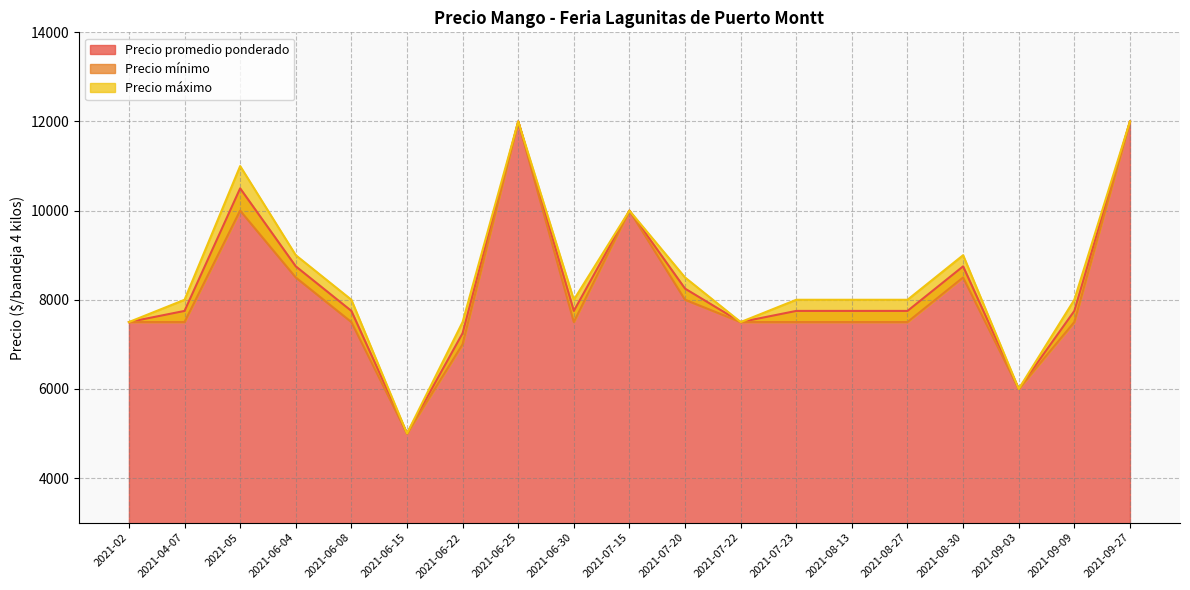

At which category is the sum across all series the highest?

2021-06-25